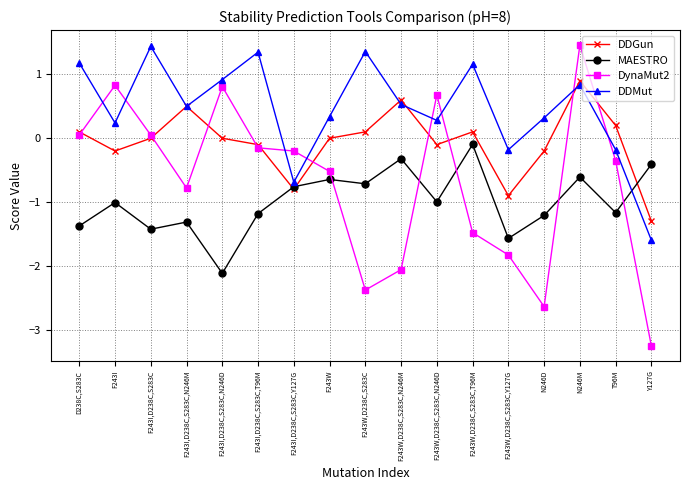

At which category is the sum across all series the highest?

N246M